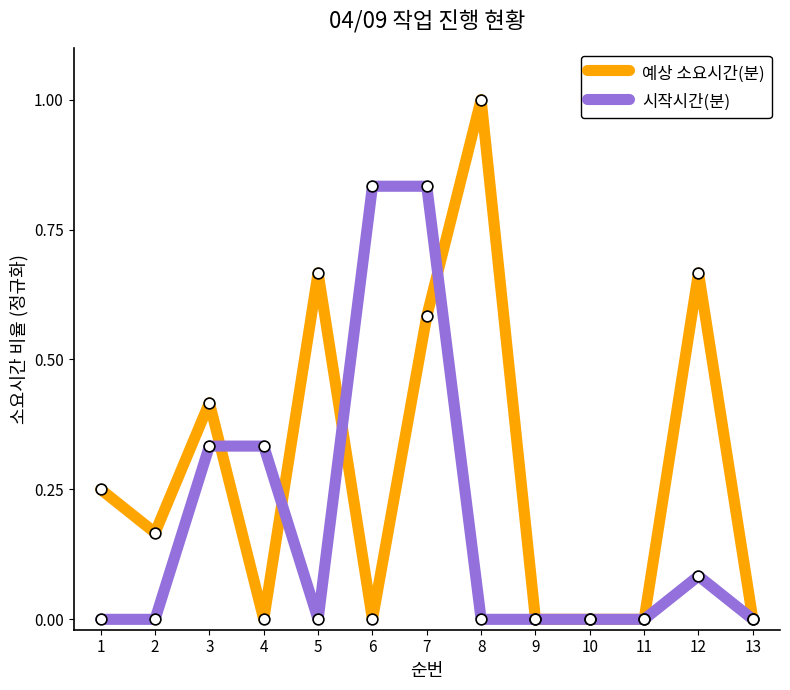

Which series has the largest total across all categories?

예상 소요시간(분)